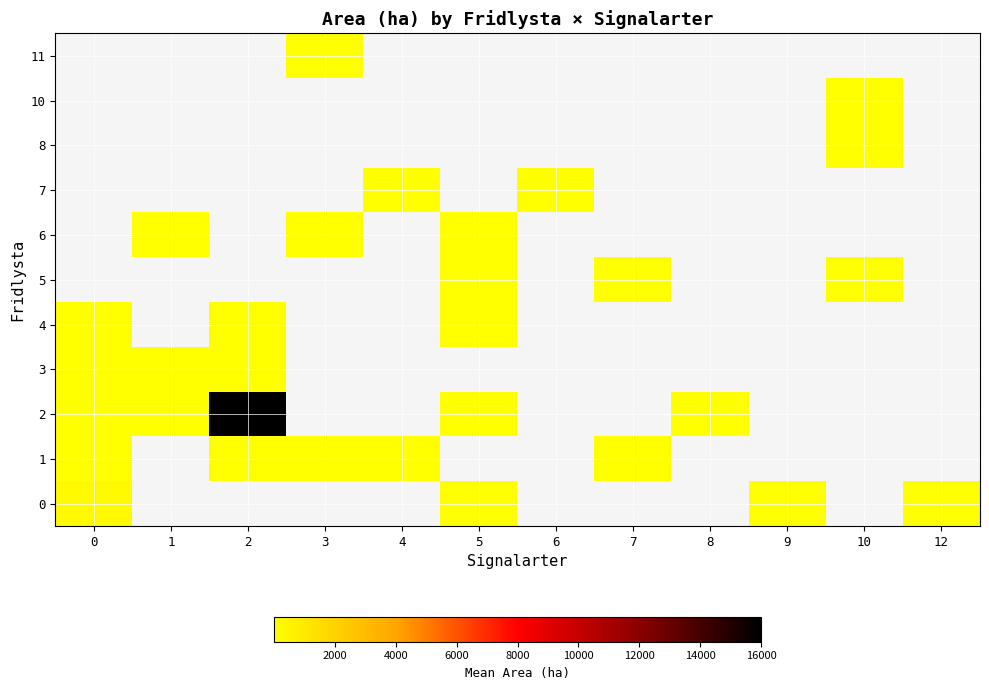

The value of 6 at 3 is 7.4. True or false?

False